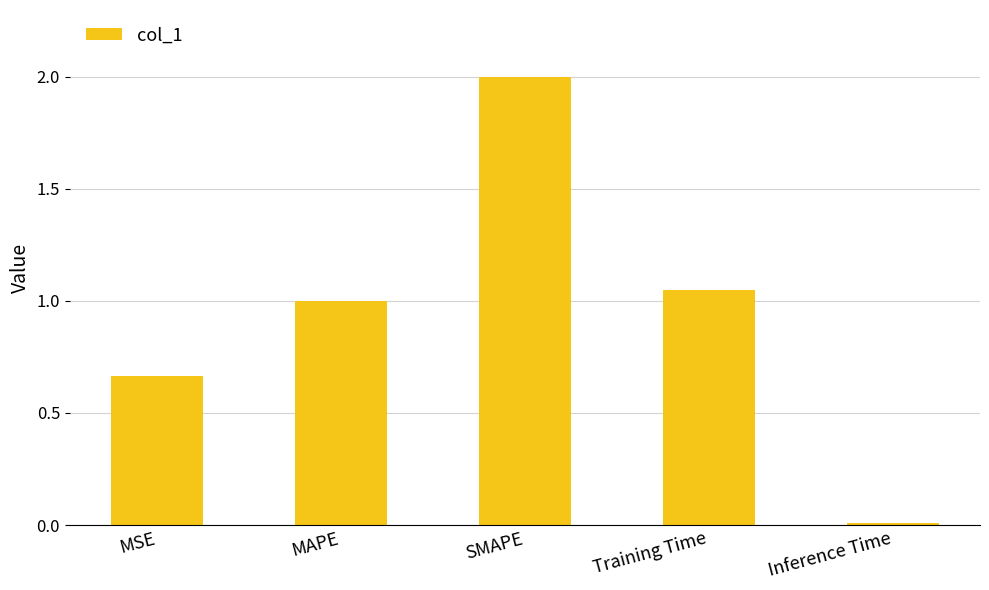

What position from the left is SMAPE?

3